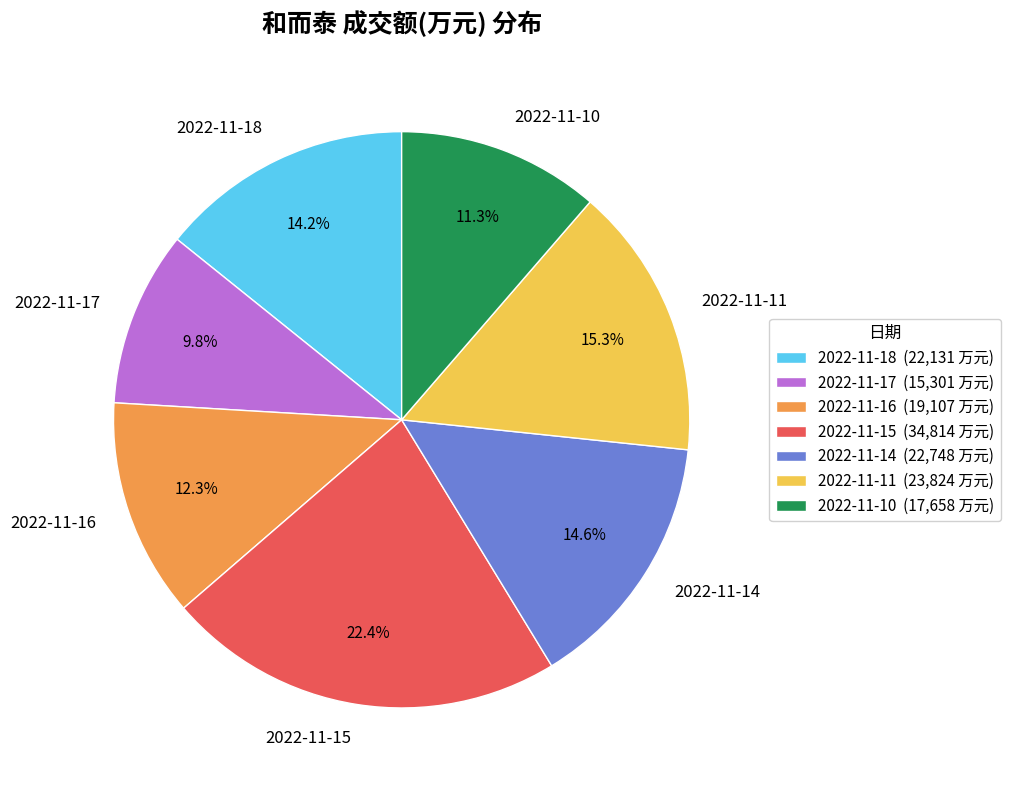

Does any single category account for the majority?

No